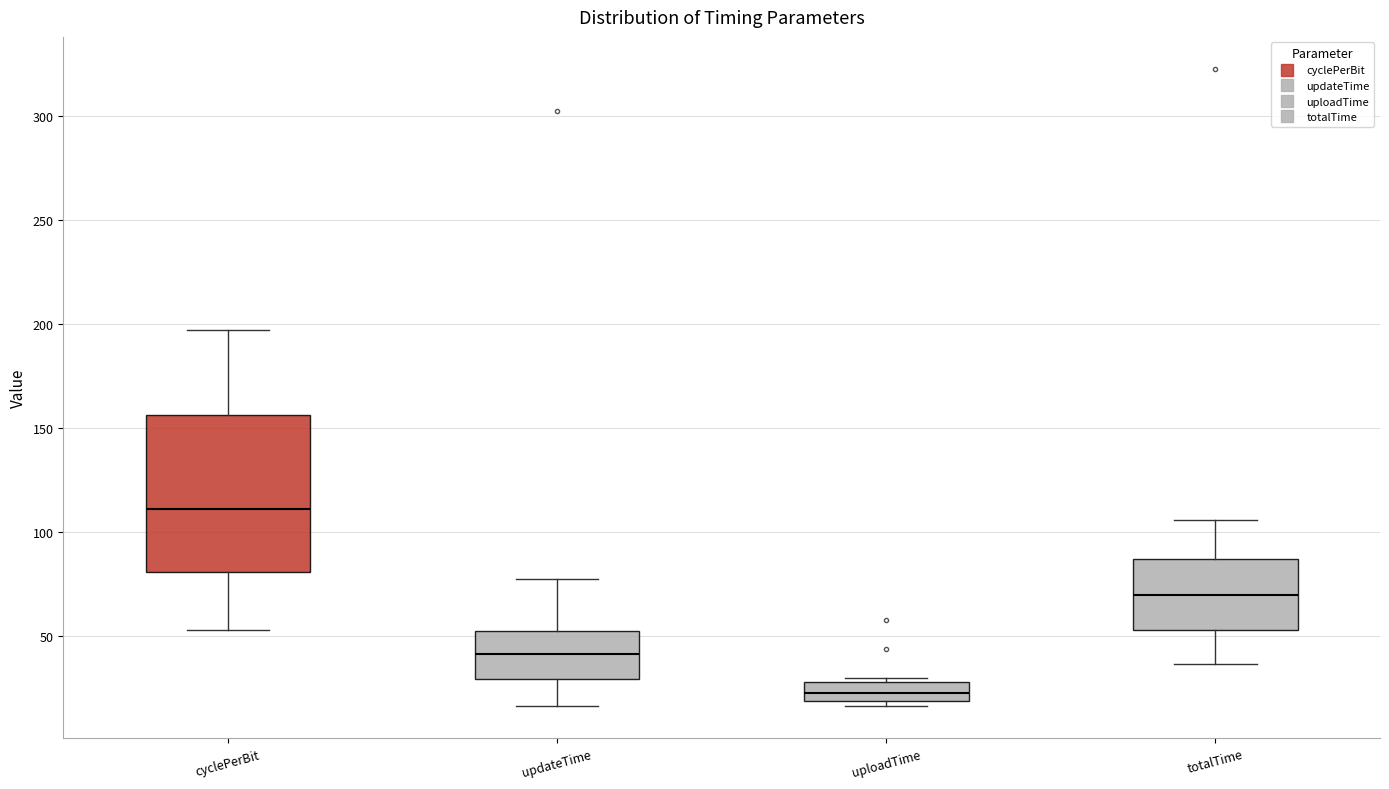

Which box's median line is the highest?

cyclePerBit